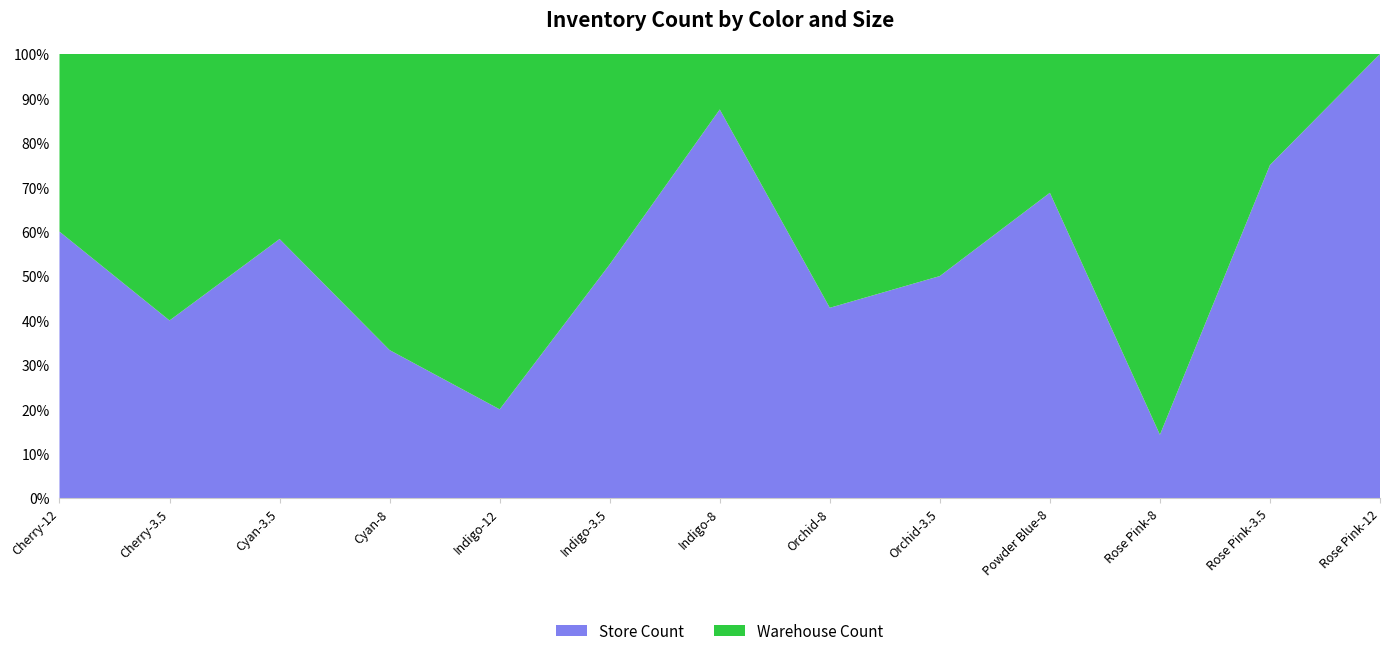

Reading left to right, transcribe all the data shown in this chart.

Store Count: Cherry-12=6	Cherry-3.5=2	Cyan-3.5=14	Cyan-8=3	Indigo-12=1	Indigo-3.5=10	Indigo-8=7	Orchid-8=3	Orchid-3.5=5	Powder Blue-8=11	Rose Pink-8=1	Rose Pink-3.5=6	Rose Pink-12=5
Warehouse Count: Cherry-12=4	Cherry-3.5=3	Cyan-3.5=10	Cyan-8=6	Indigo-12=4	Indigo-3.5=9	Indigo-8=1	Orchid-8=4	Orchid-3.5=5	Powder Blue-8=5	Rose Pink-8=6	Rose Pink-3.5=2	Rose Pink-12=0